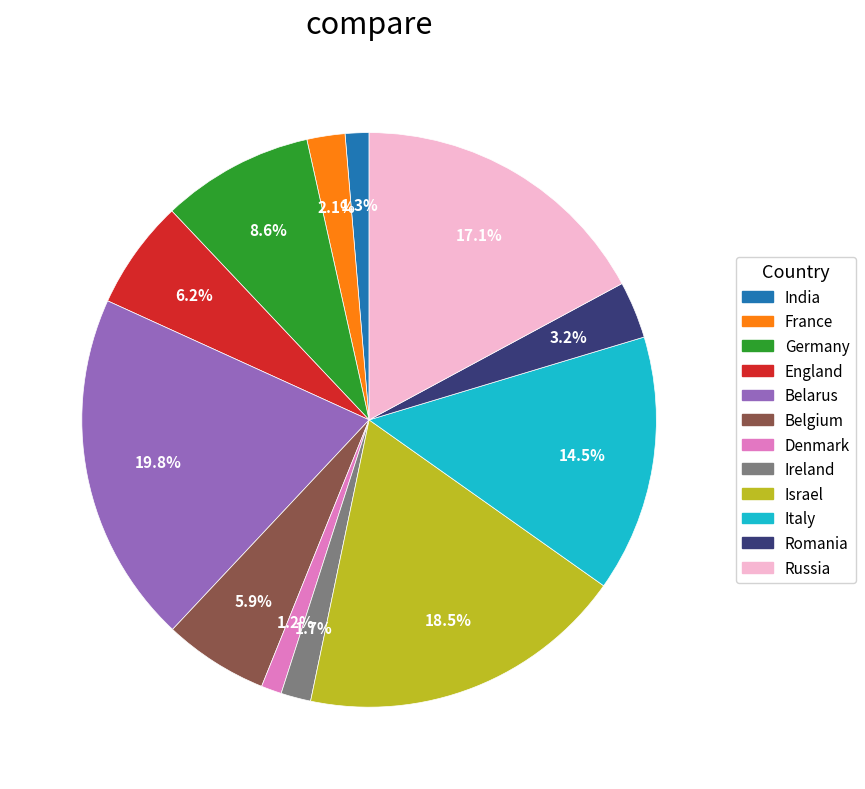

To the nearest percent, what percentage of the pie is Belgium?

6%